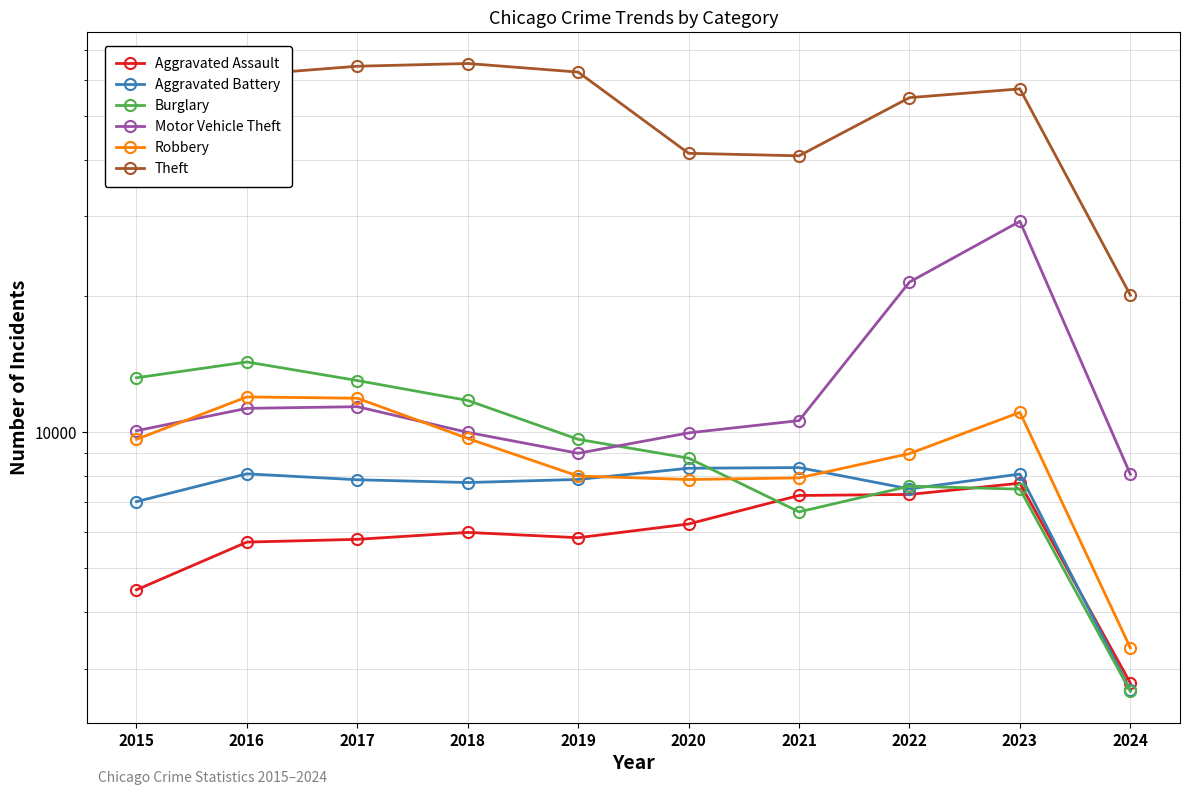

Reading left to right, list all the values displayed in this chart.

Aggravated Assault: 4480	5712	5793	6001	5841	6264	7242	7280	7708	2788
Aggravated Battery: 7019	8086	7845	7735	7858	8319	8347	7487	8077	2687
Burglary: 13184	14289	13001	11747	9638	8758	6662	7592	7479	2673
Motor Vehicle Theft: 10068	11285	11380	9984	8977	9959	10602	21459	29236	8072
Robbery: 9638	11960	11880	9681	7995	7855	7920	8962	11057	3336
Theft: 57350	61623	64386	65288	62494	41334	40809	54875	57374	20090